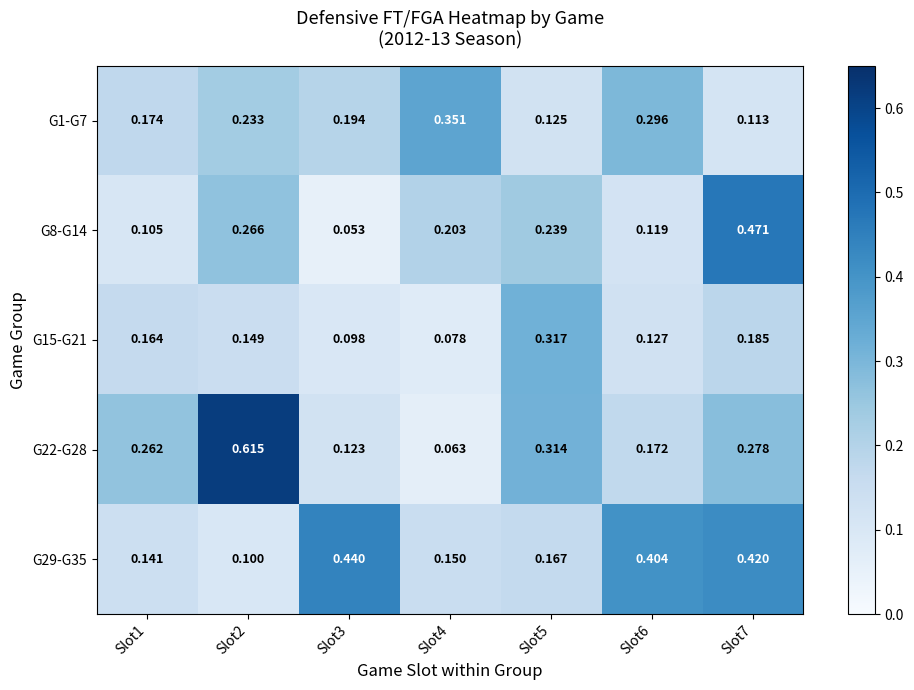

Is the value of G15-G21 at Slot5 greater than the value of G1-G7 at Slot1?

Yes